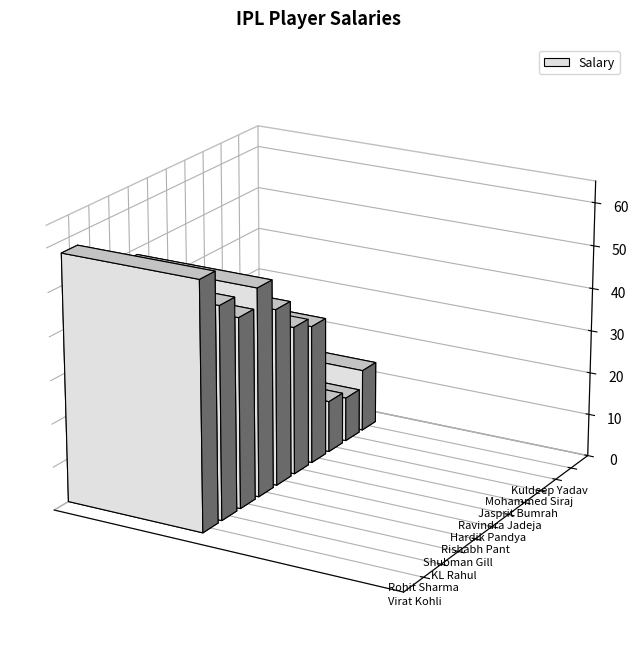

What is the change in value from KL Rahul to Rishabh Pant?

-2.9